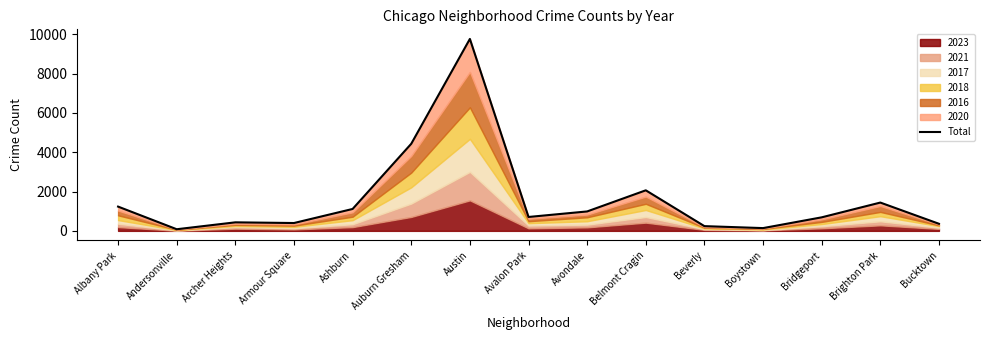

What is the label of the 10th point from the right?

Auburn Gresham